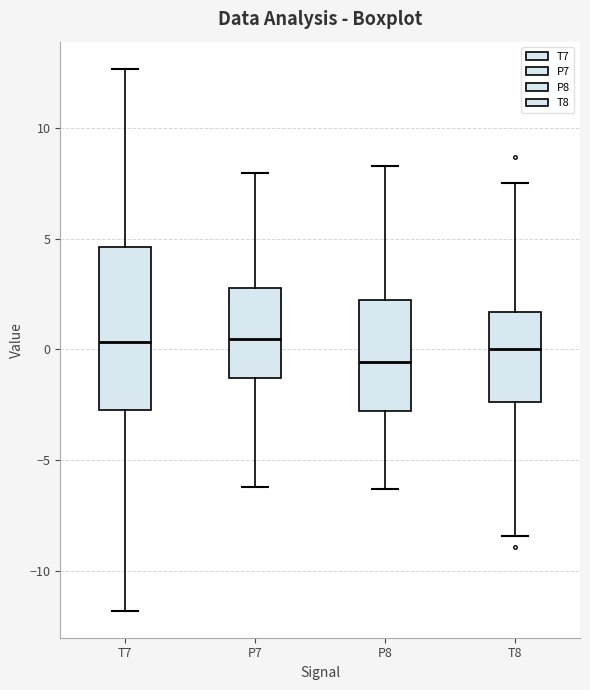

Reading left to right, read every box against the y-axis: the position of its median line, the range the box covers, and the ends of its whiskers. The values are not printed on the chart, so give them approximately, as read against the axis.

T7: median 0.5, box -2.5 to 4.5, whiskers -12.0 to 12.5
P7: median 0.5, box -1.5 to 3.0, whiskers -6.0 to 8.0
P8: median -0.5, box -3.0 to 2.0, whiskers -6.5 to 8.5
T8: median 0.0, box -2.5 to 1.5, whiskers -8.5 to 7.5